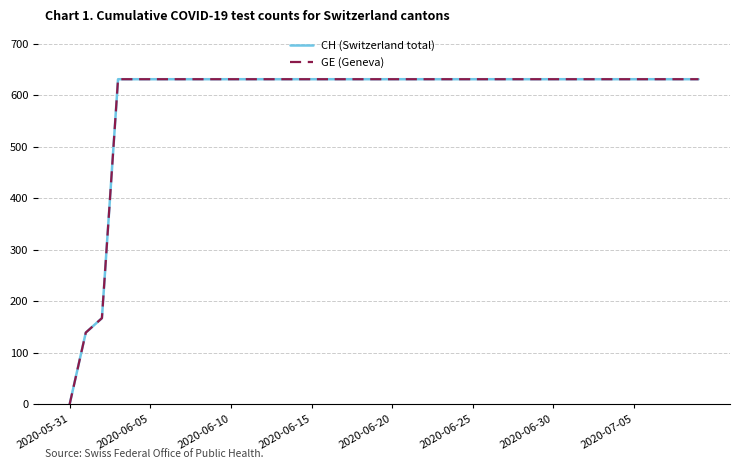

Reading left to right, transcribe all the data shown in this chart.

CH (Switzerland total): 0	139	167	631	631	631	631	631	631	631	631	631	631	631	631	631	631	631	631	631	631	631	631	631	631	631	631	631	631	631	631	631	631	631	631	631	631	631	631	631
GE (Geneva): 0	139	167	631	631	631	631	631	631	631	631	631	631	631	631	631	631	631	631	631	631	631	631	631	631	631	631	631	631	631	631	631	631	631	631	631	631	631	631	631